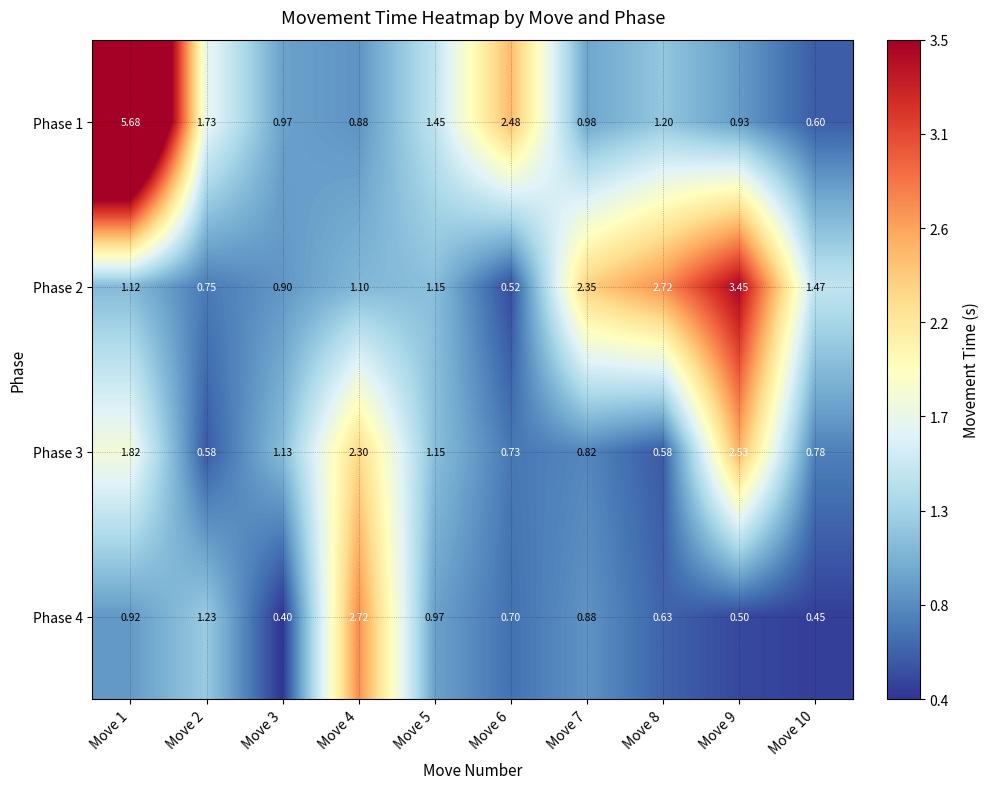

Is the value of Phase 1 at Move 3 greater than the value of Phase 2 at Move 7?

No